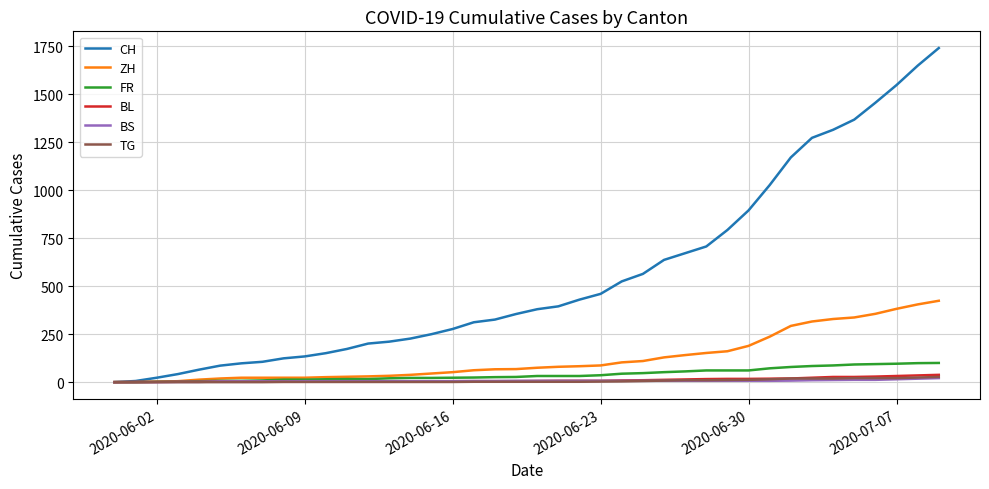

Which series has the largest range (max minus min)?

CH